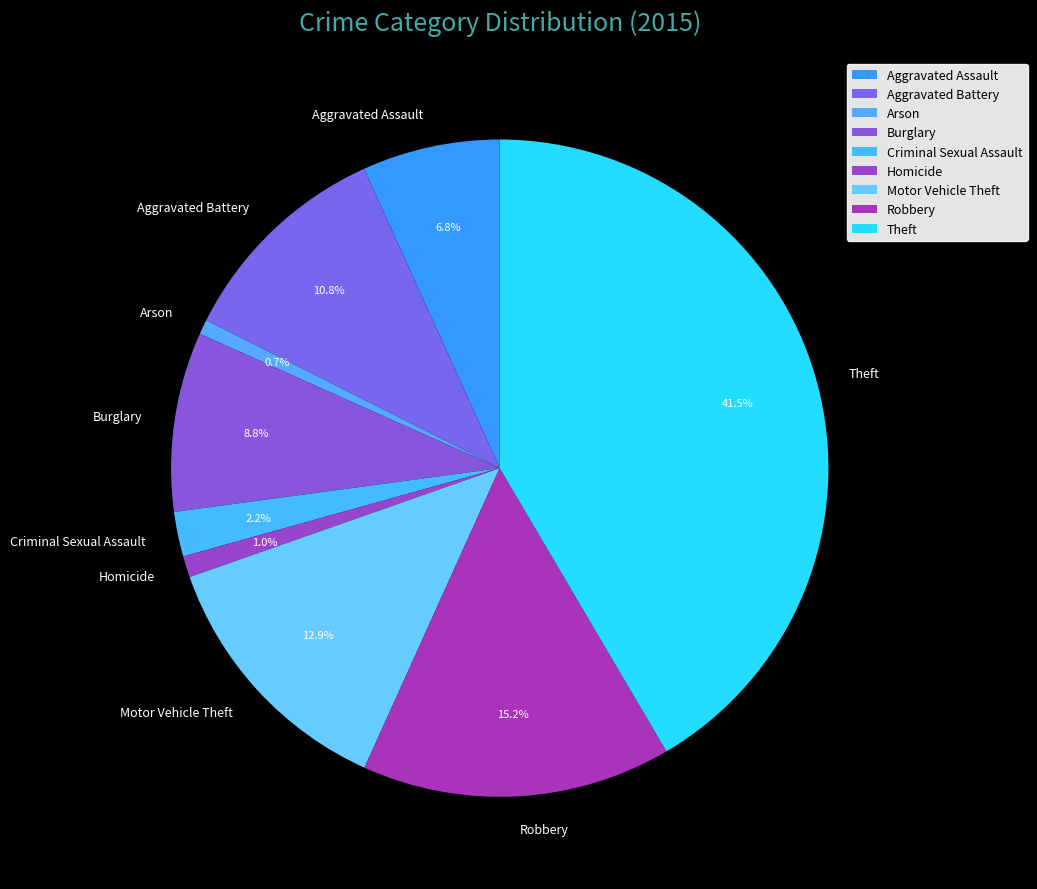

The Robbery slice represents 2% of the pie. True or false?

False